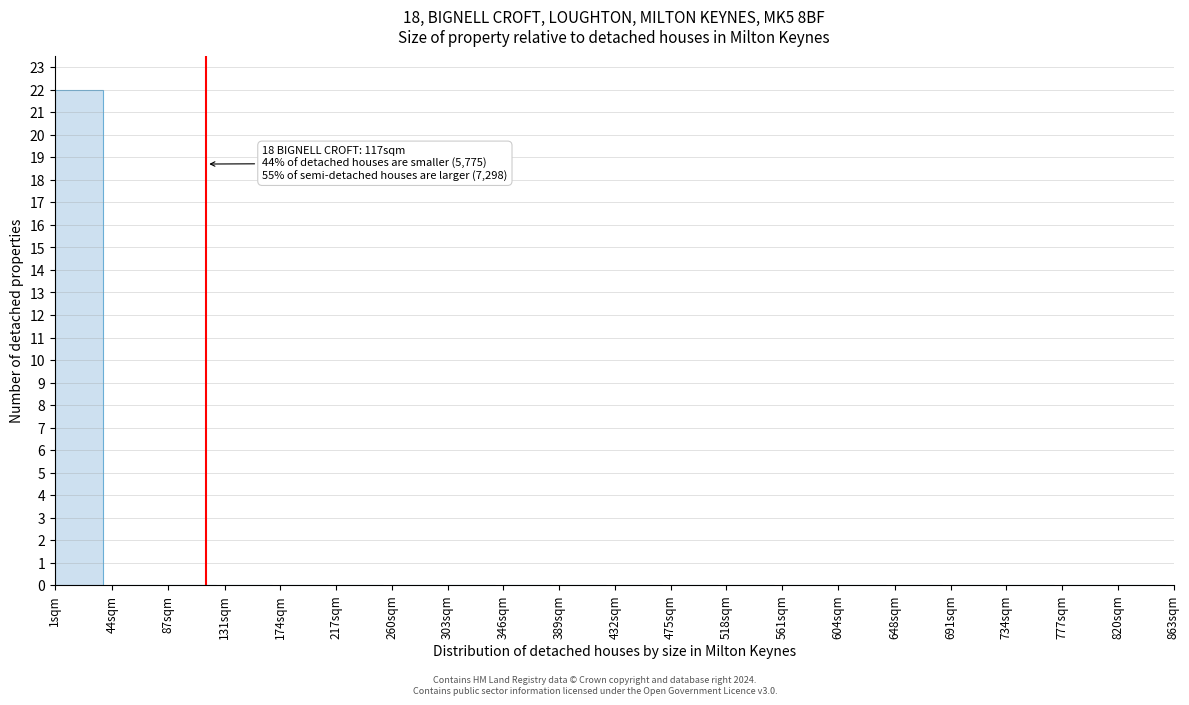

Reading right to left, transcribe all the data shown in this chart.

820sqm=0	777sqm=0	734sqm=0	691sqm=0	648sqm=0	604sqm=0	561sqm=0	518sqm=0	475sqm=0	432sqm=0	389sqm=0	346sqm=0	303sqm=0	260sqm=0	217sqm=0	174sqm=0	131sqm=0	87sqm=0	44sqm=0	1sqm=22